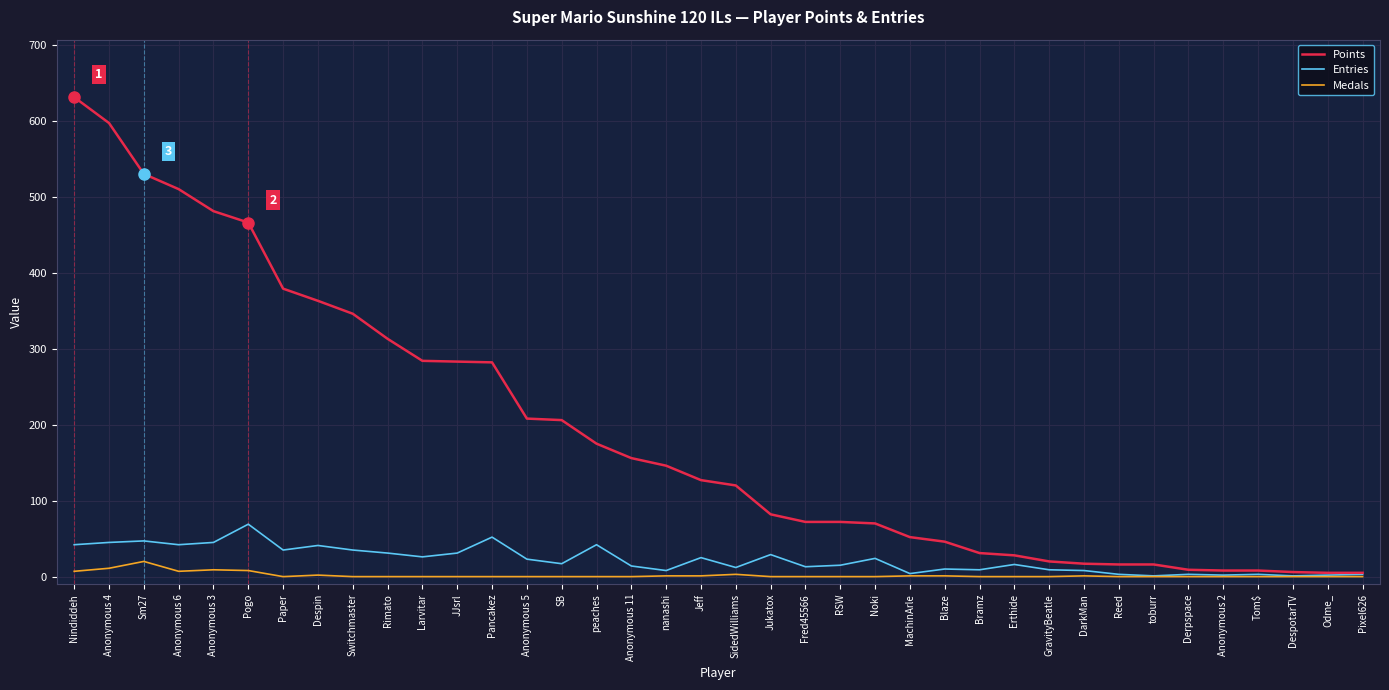

At how many categories does at least one series exceed 484?

4